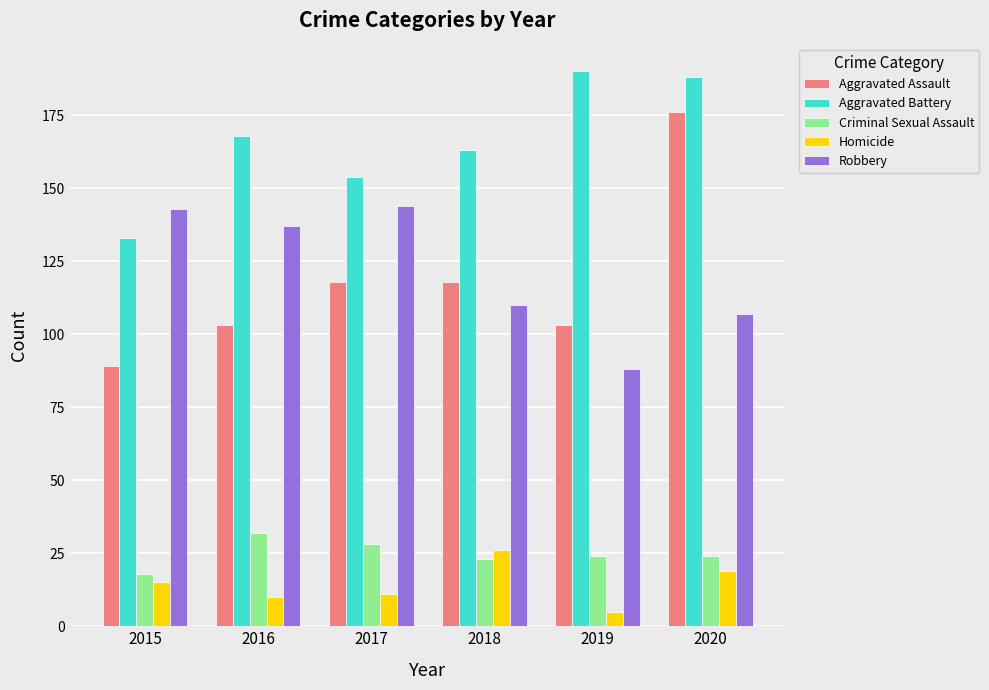

What is the average value of the Homicide series?

14